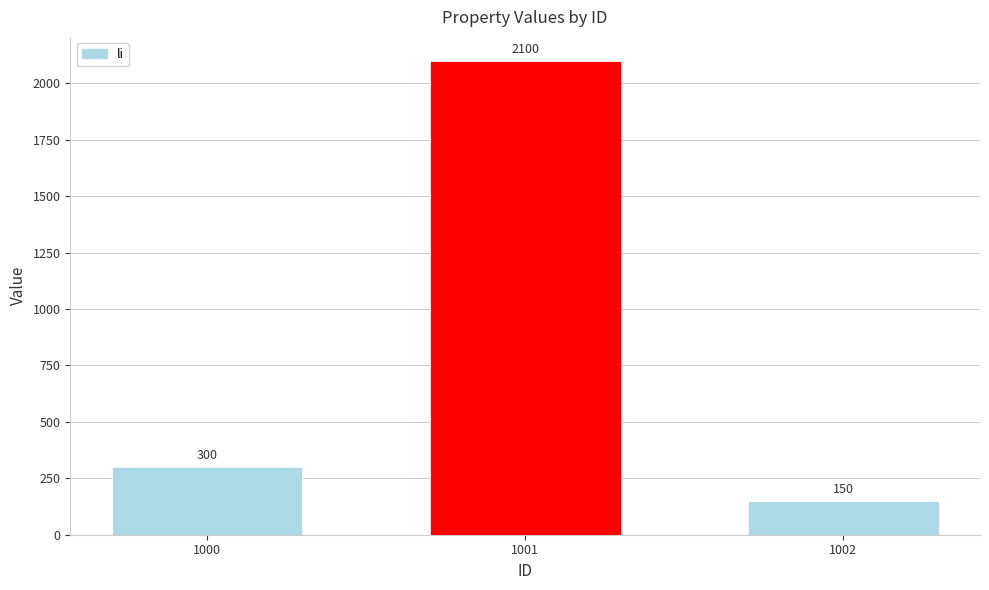

Where is the data nearest to the value 1125?

1000